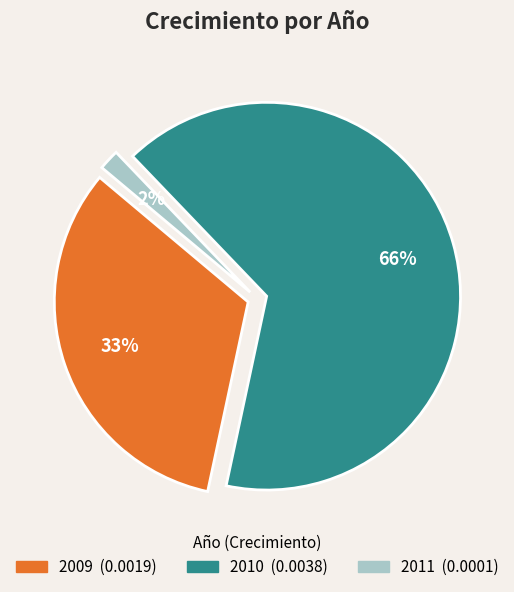

What is the total percentage of 2010 and 2009?

98.3%